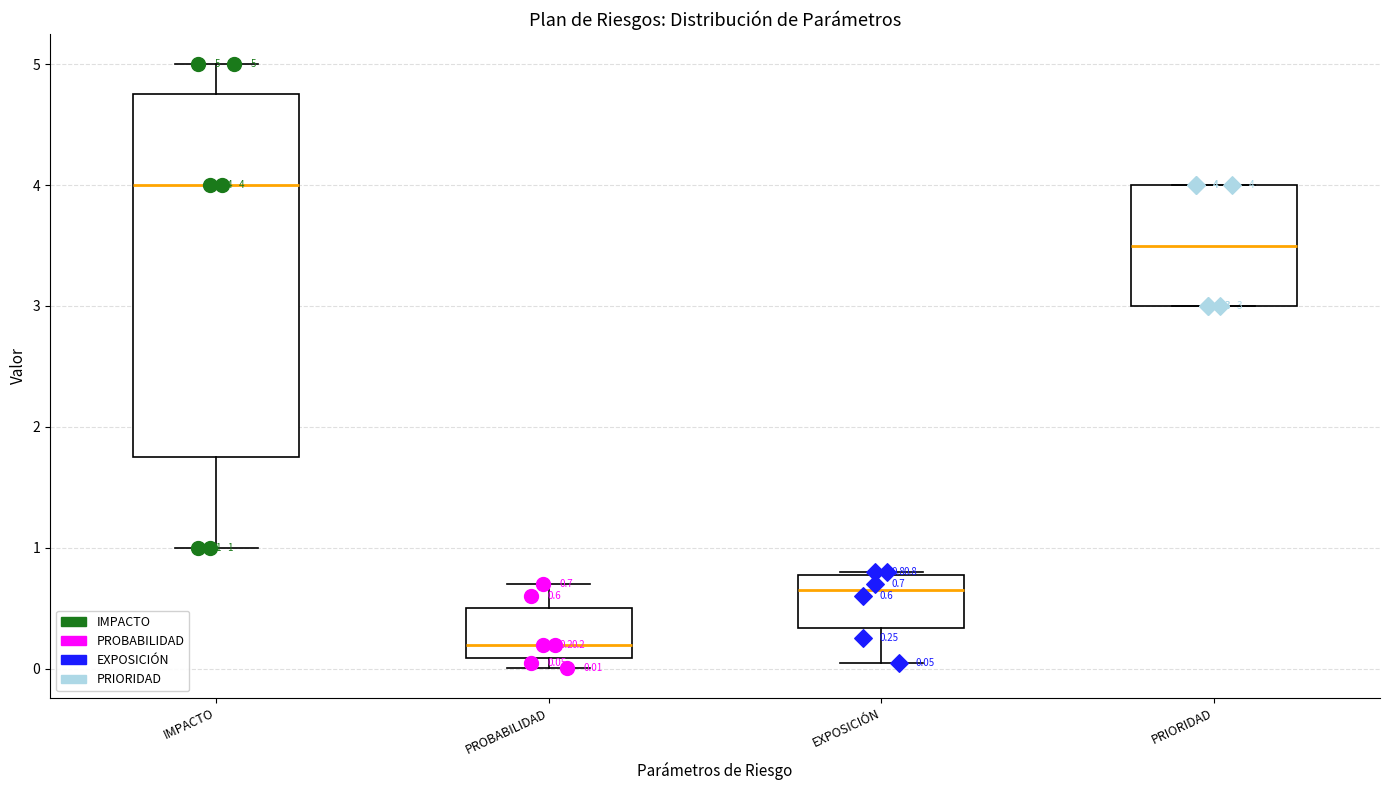

Which box is the tallest, from its lower edge to its upper edge?

IMPACTO